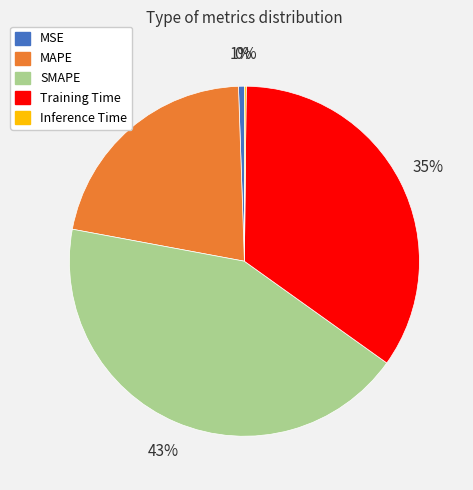

The MSE slice represents 1% of the pie. True or false?

True